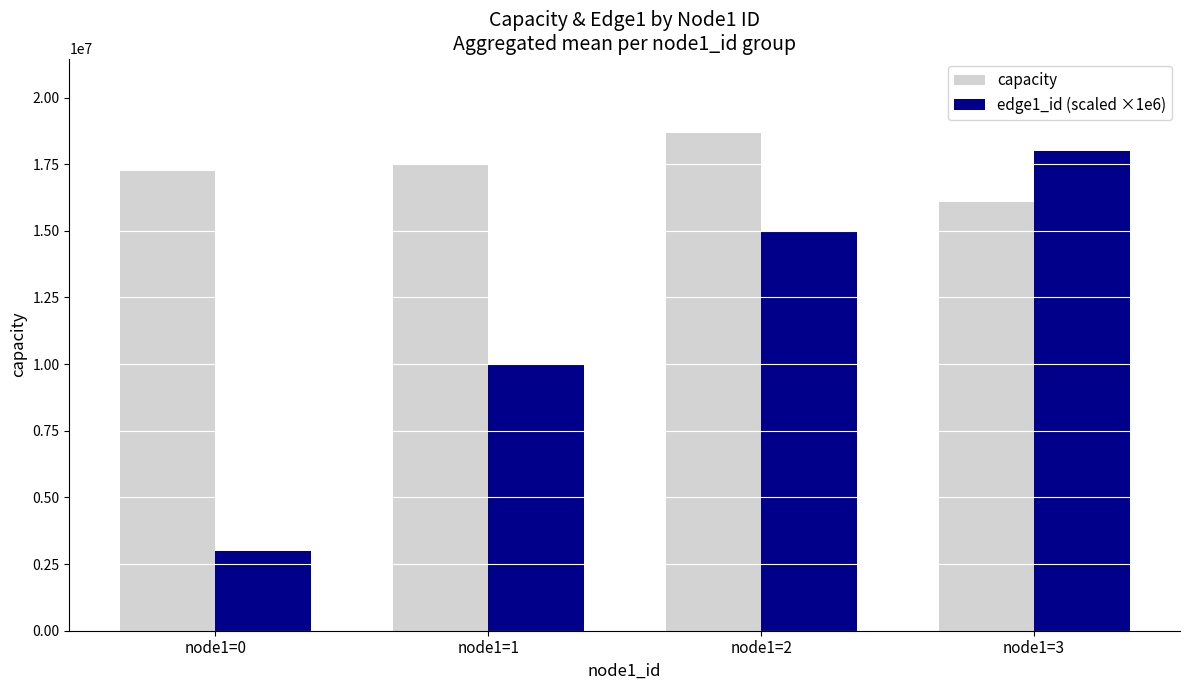

Which series has the largest range (max minus min)?

edge1_id (scaled ×1e6)